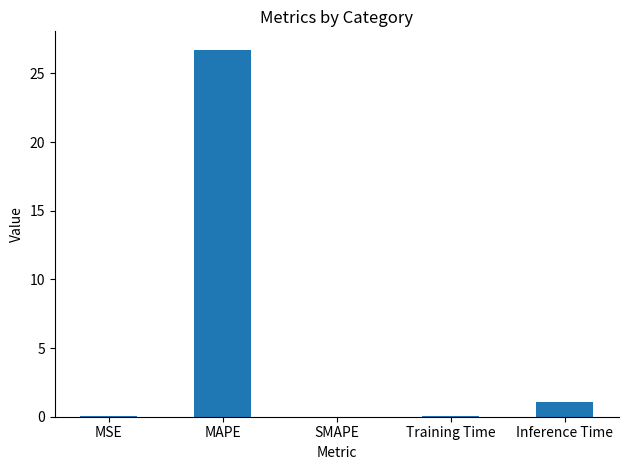

What is the change in value from MAPE to SMAPE?

-26.7